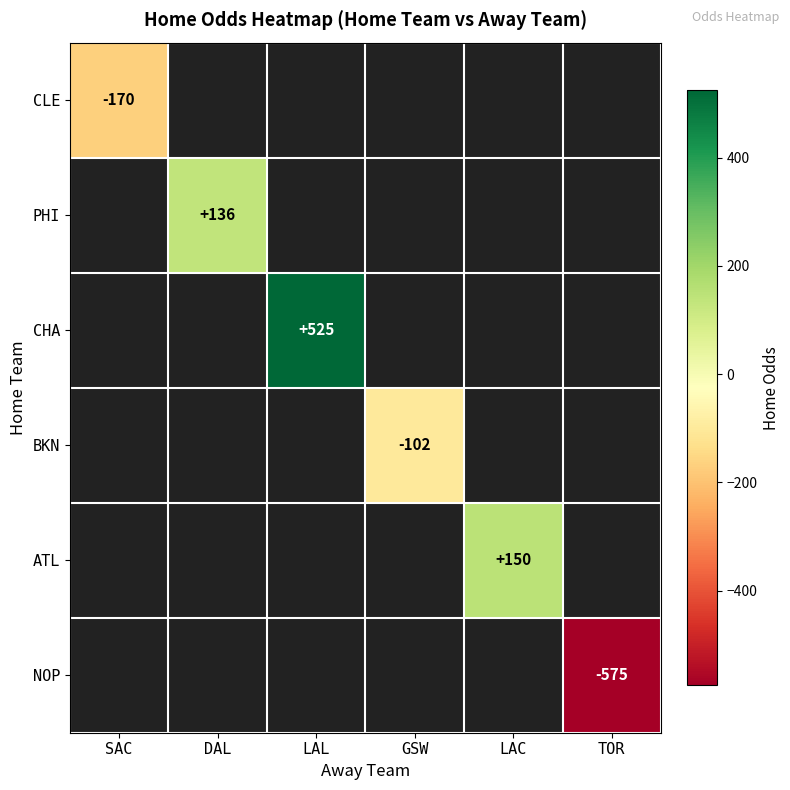

Which has a higher value, DAL or LAC?

LAC